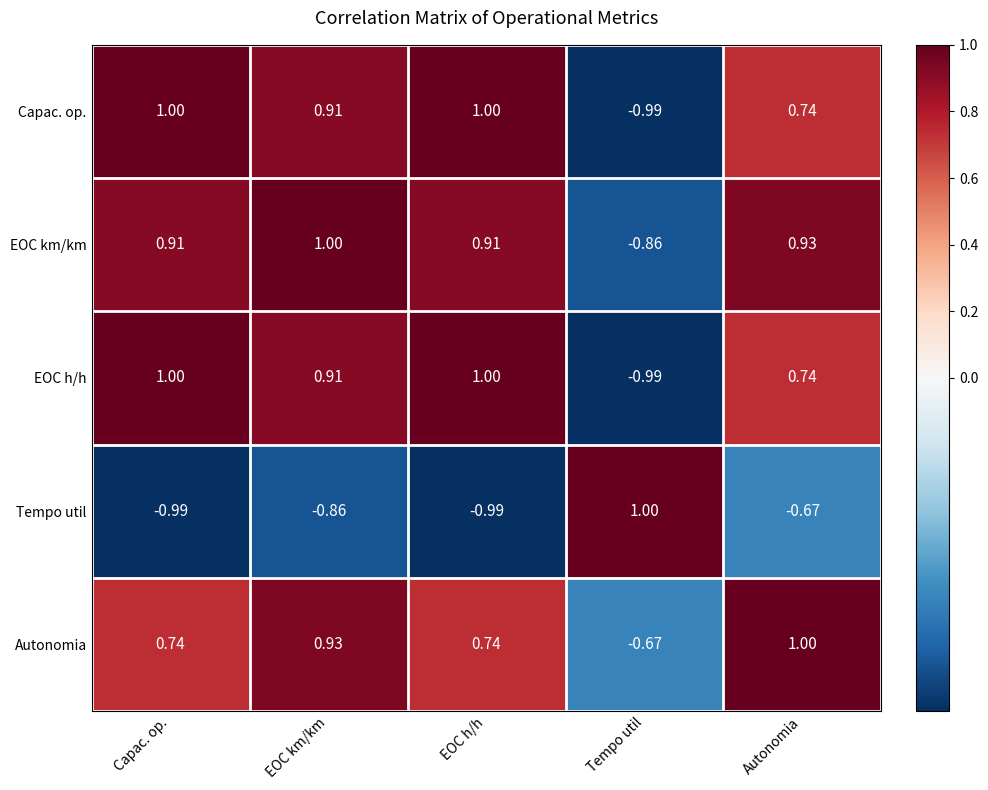

Which category has the highest value in the Tempo util series?

Tempo util